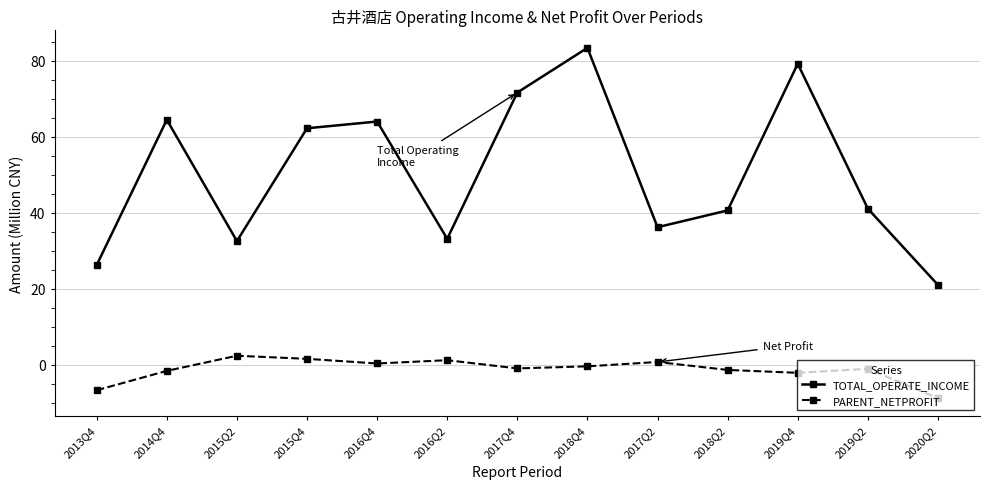

The value of PARENT_NETPROFIT at 2016Q4 is 0.4. True or false?

True